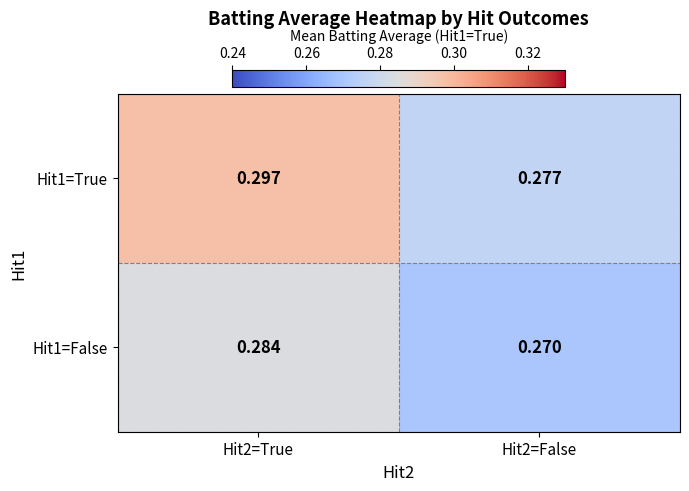

Is the value of Hit1=True at Hit2=True greater than the value of Hit1=False at Hit2=True?

Yes